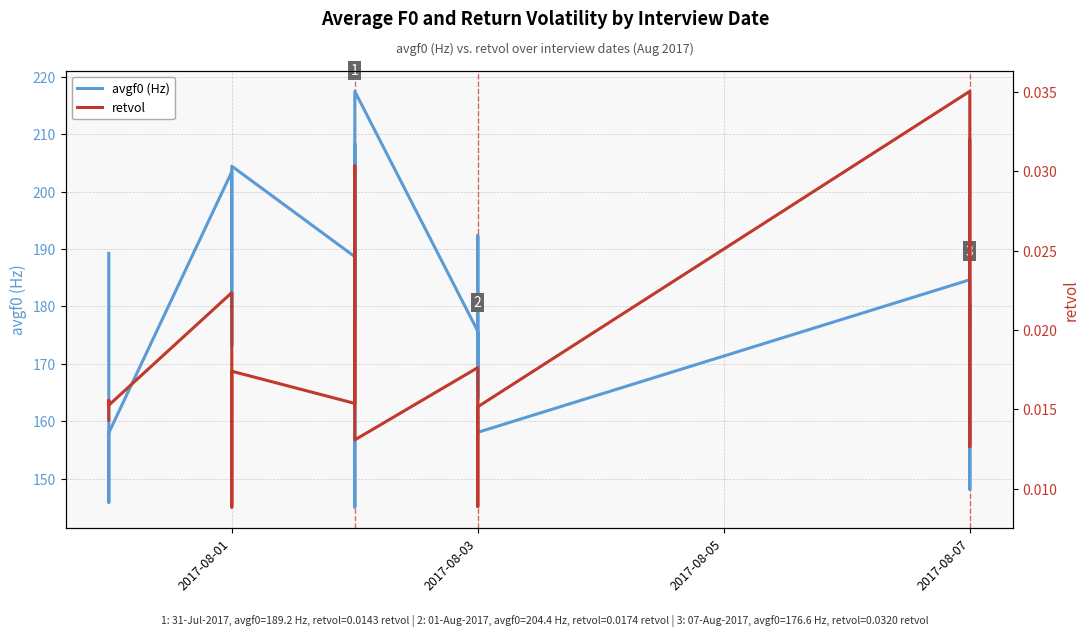

Count the number of data series in this chart.

2